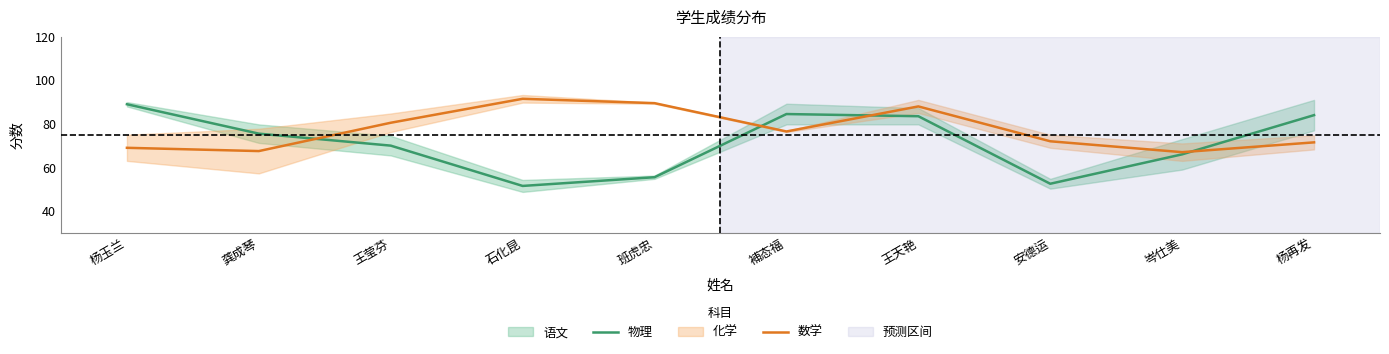

At which label is 数学 closest to 79?

王莹芬